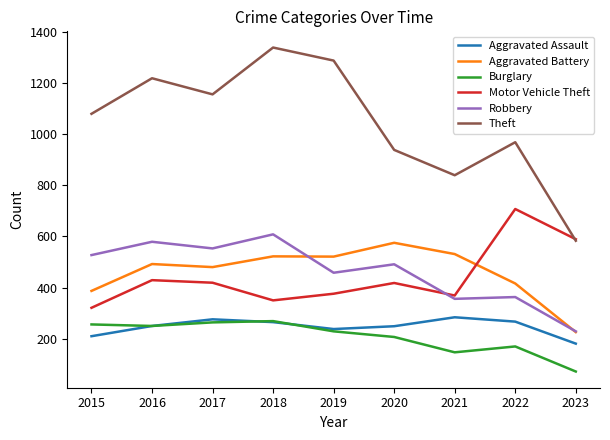

At which label is Theft closest to 960?

2022